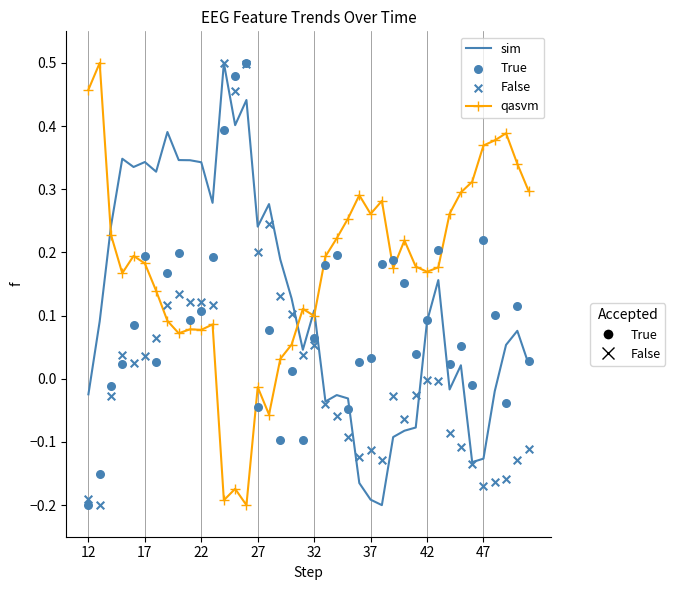

Which series contains the highest Y value?

qasvm